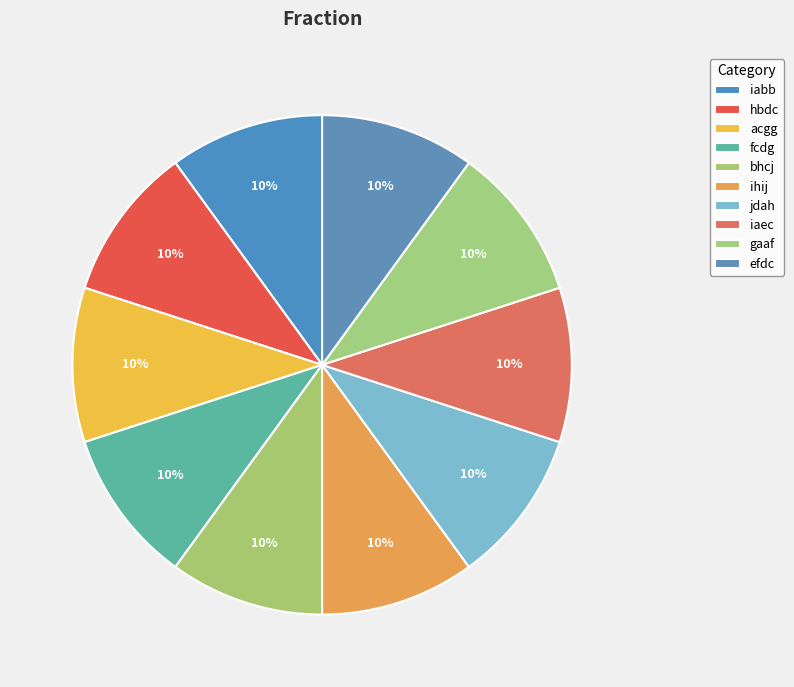

Combined, what portion of the pie is hbdc and jdah?

20.0%